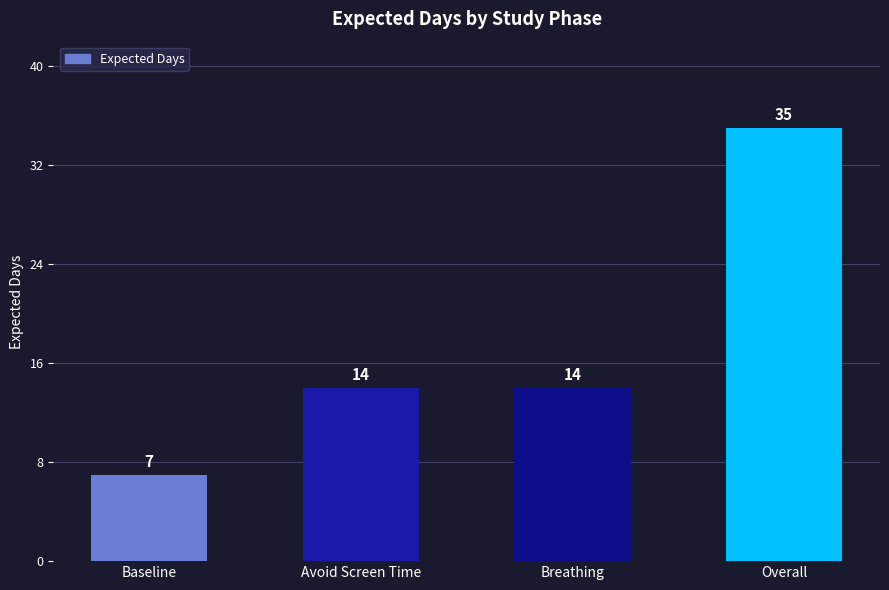

Which has a higher value, Baseline or Avoid Screen Time?

Avoid Screen Time